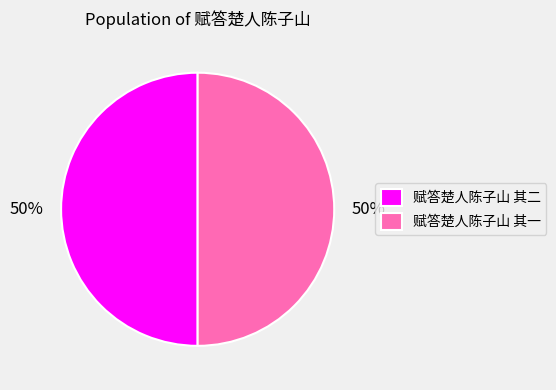

Combined, do 赋答楚人陈子山 其一 and 赋答楚人陈子山 其二 account for over 50%?

Yes